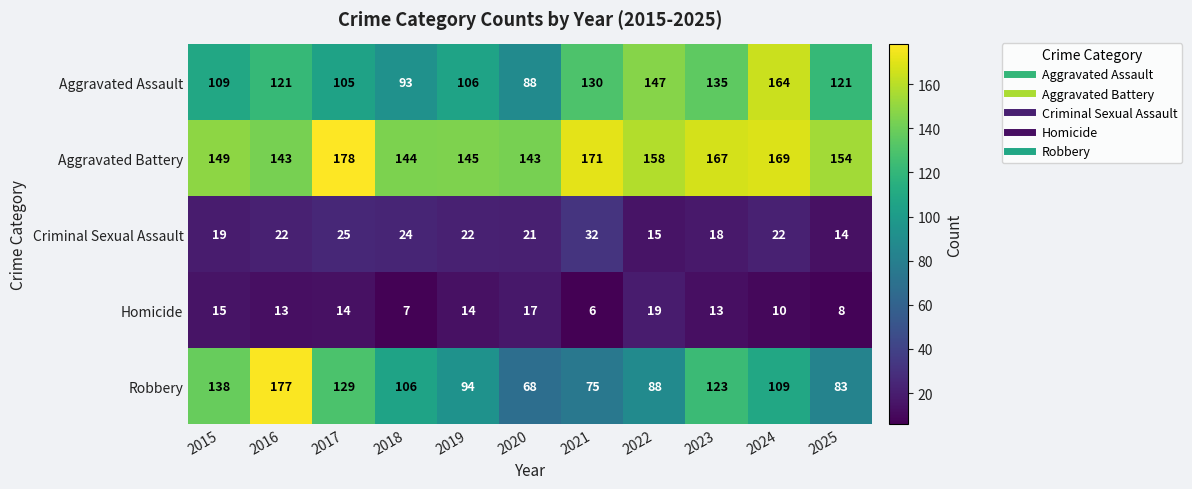

Which series has the largest range (max minus min)?

Robbery